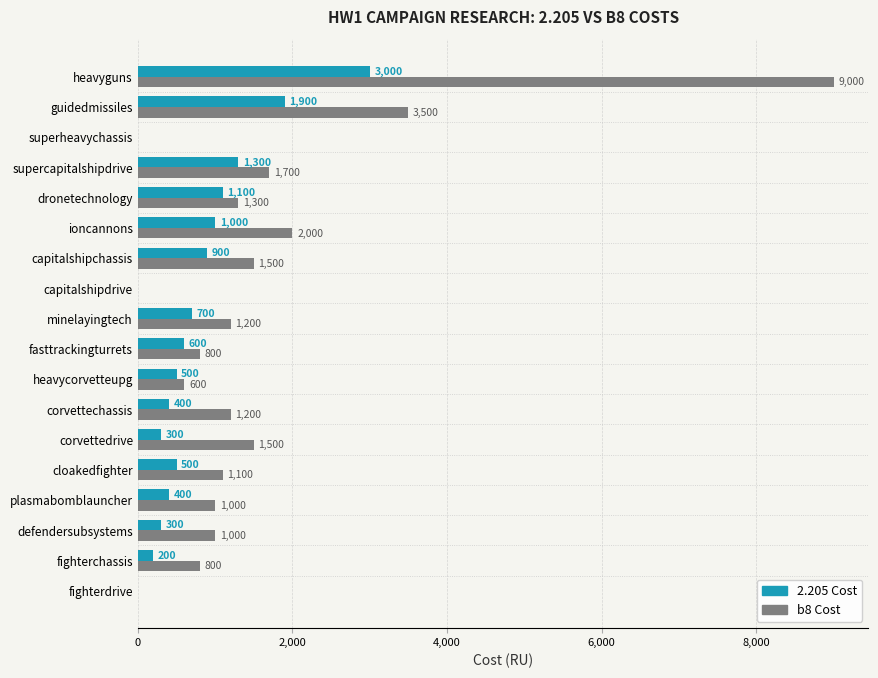

What is the sum of all 2.205 Cost values?

13100